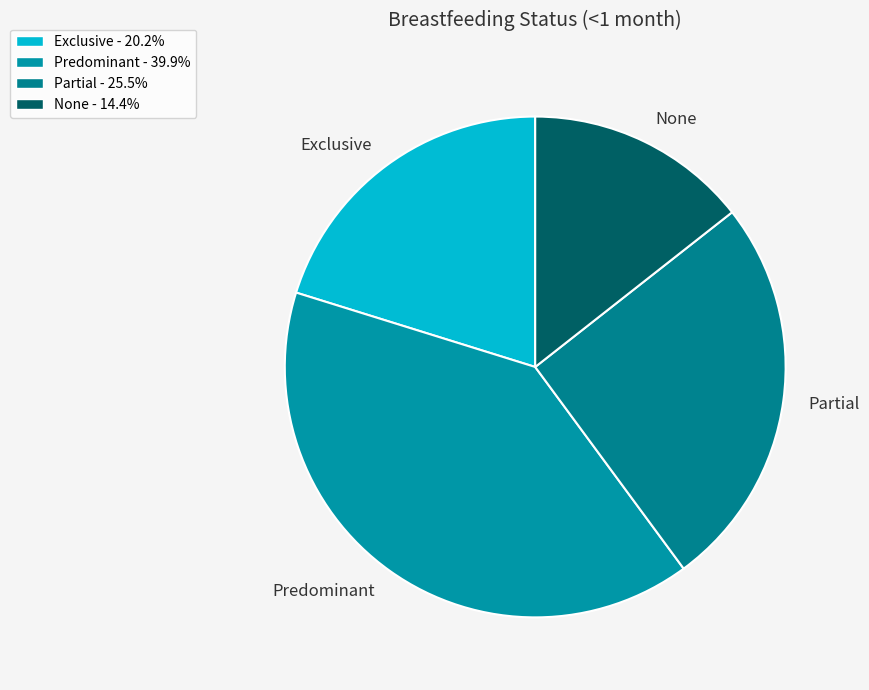

Which slice is the smallest?

None